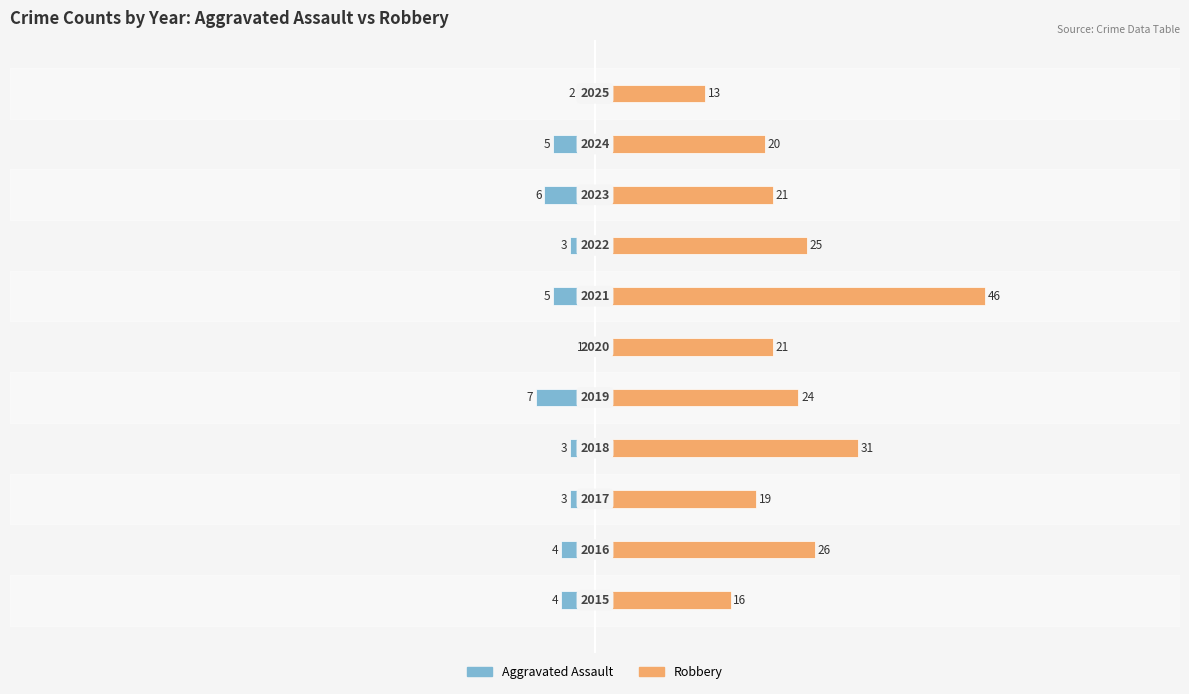

Reading right to left, what are all the values shown in this chart?

Aggravated Assault: -2	-5	-6	-3	-5	-1	-7	-3	-3	-4	-4
Robbery: 13	20	21	25	46	21	24	31	19	26	16